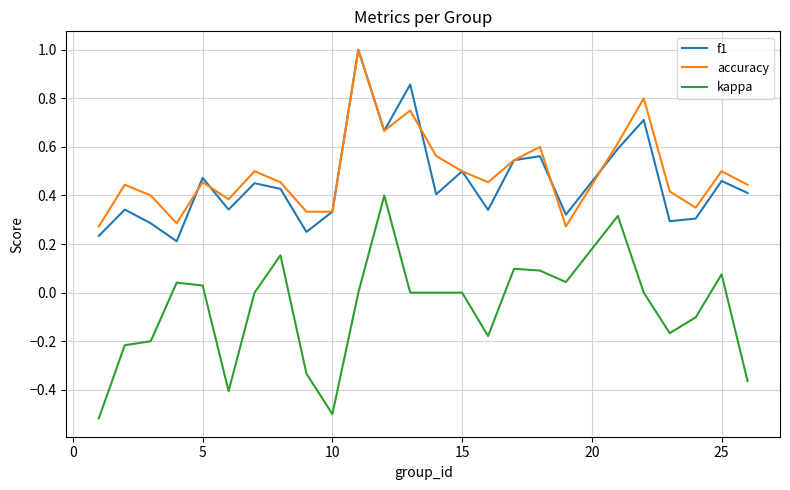

True or false: kappa and f1 intersect in this chart.

False